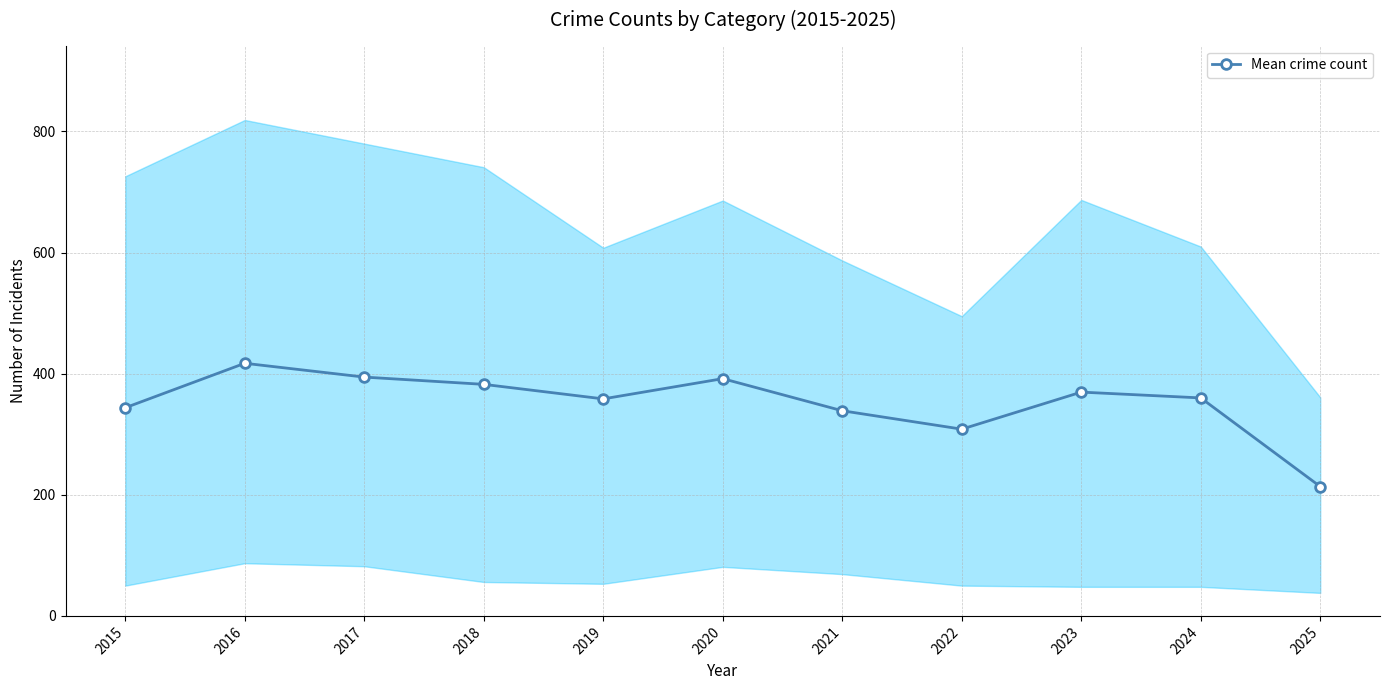

True or false: the data shows 673.2 at 2018.

False